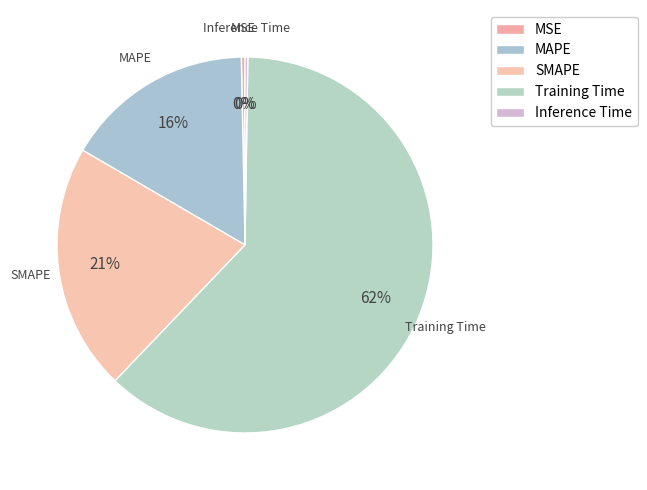

Is the sum of MSE and MAPE greater than half?

No